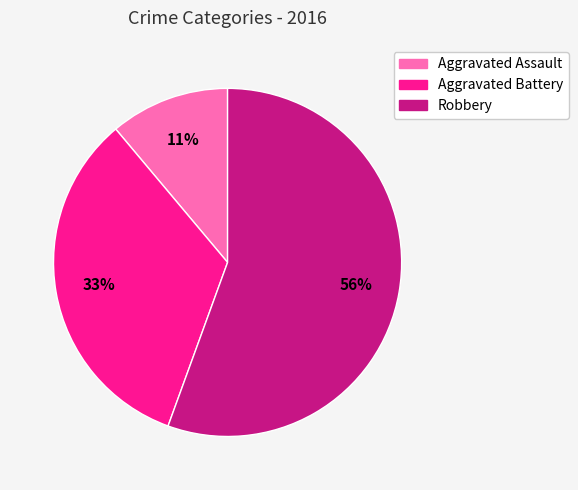

Is it true that Aggravated Assault is 11% of the pie?

True